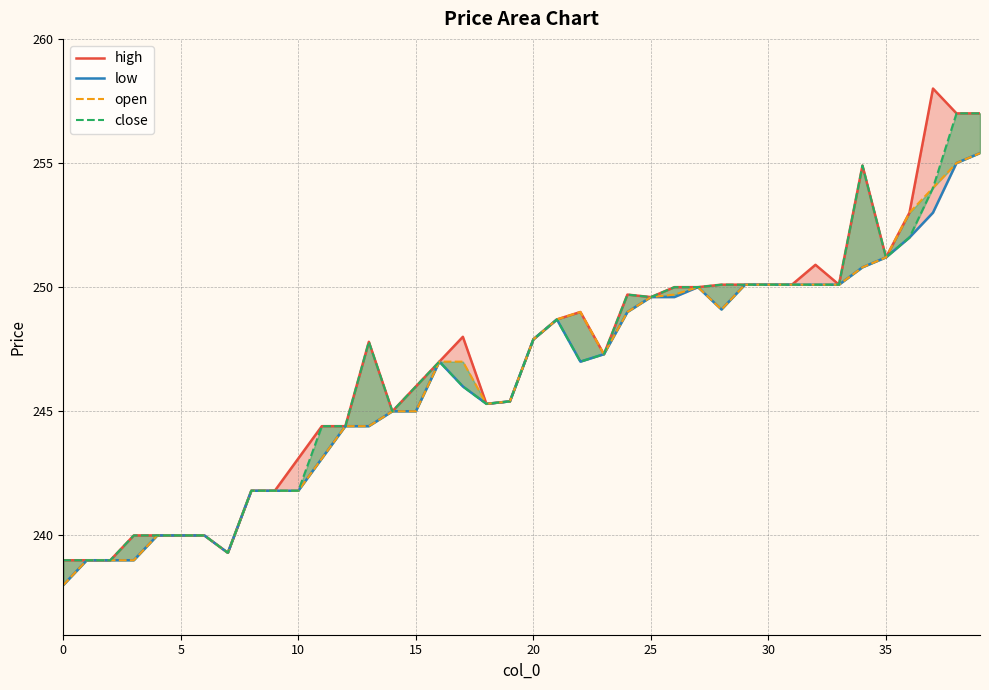

What are all the series names shown in the legend?

high, low, open, close